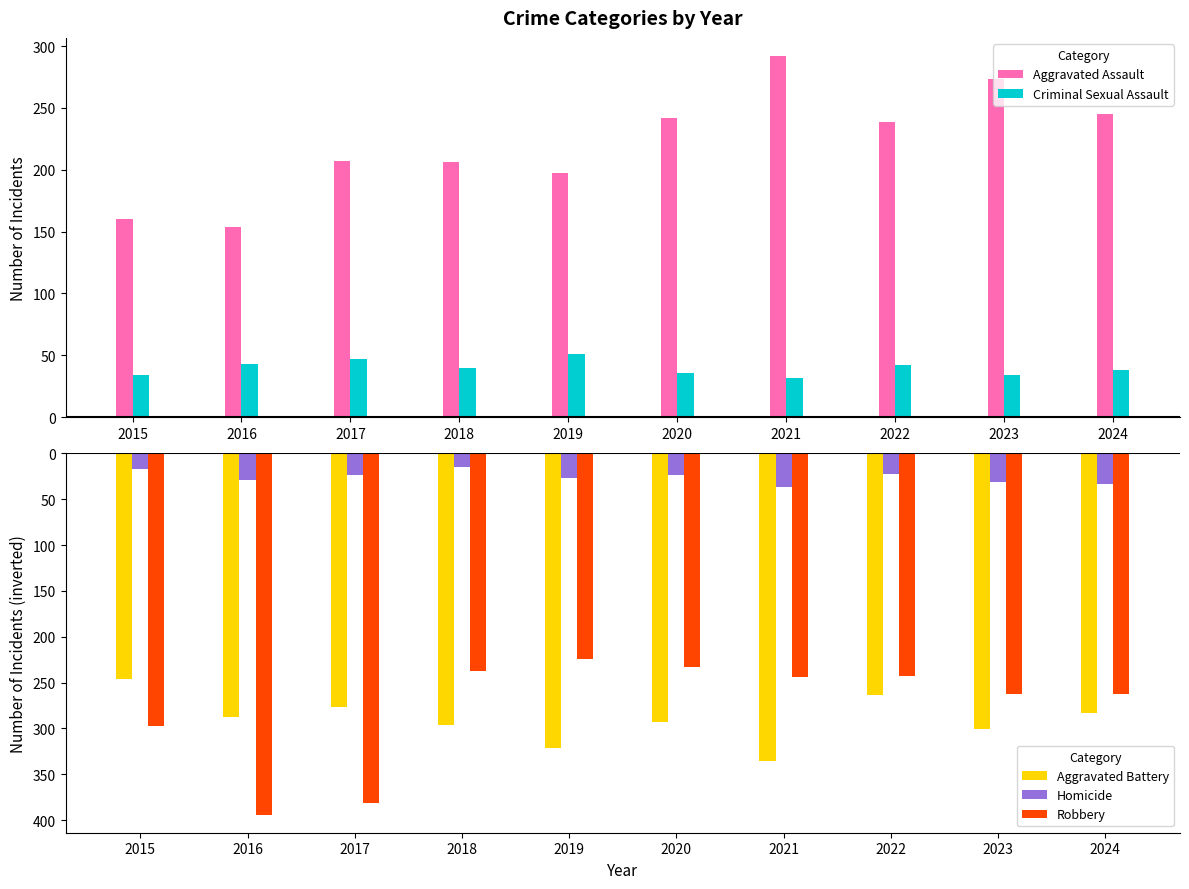

Is the value of Aggravated Battery at 2019 greater than the value of Aggravated Assault at 2024?

No